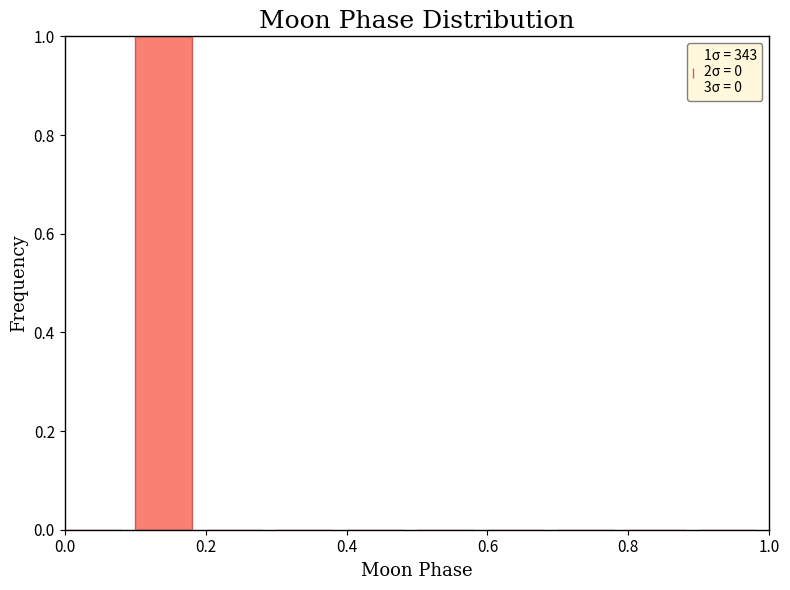

Which range on the x-axis has the tallest bar?

0.1 to 0.2